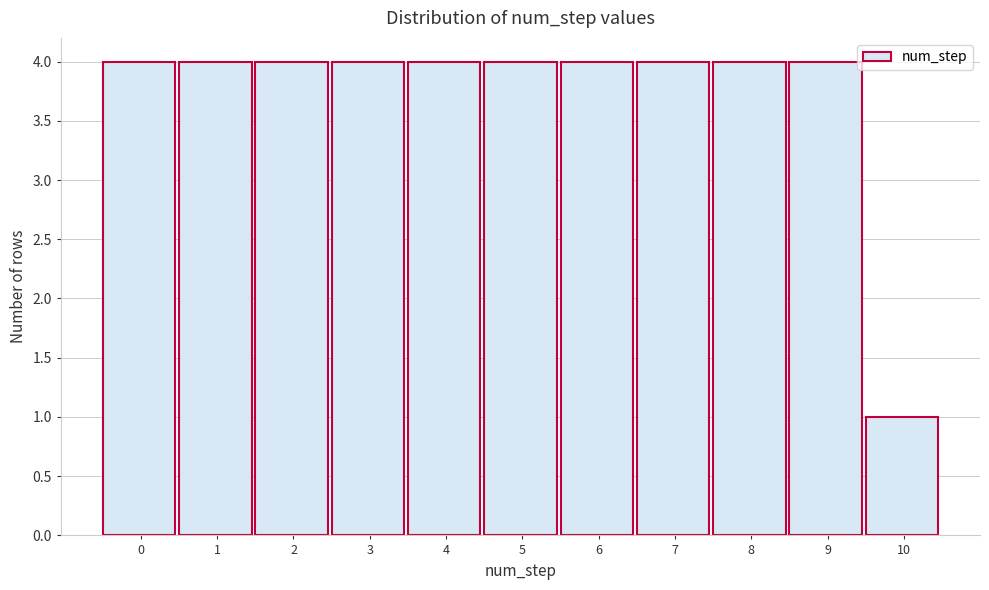

Reading left to right, what are all the values shown in this chart?

0=4	1=4	2=4	3=4	4=4	5=4	6=4	7=4	8=4	9=4	10=1